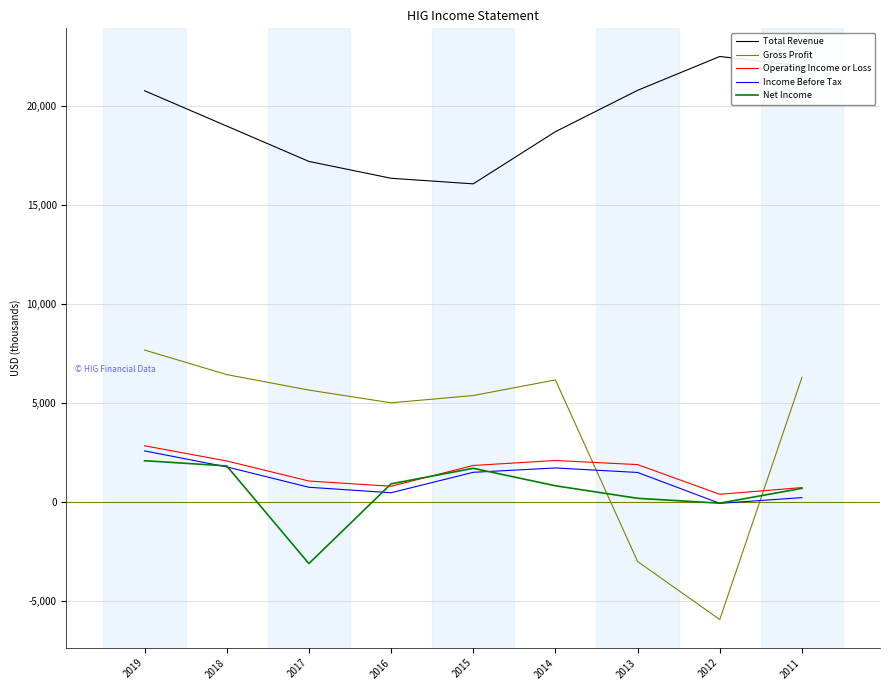

True or false: Gross Profit and Total Revenue intersect in this chart.

False